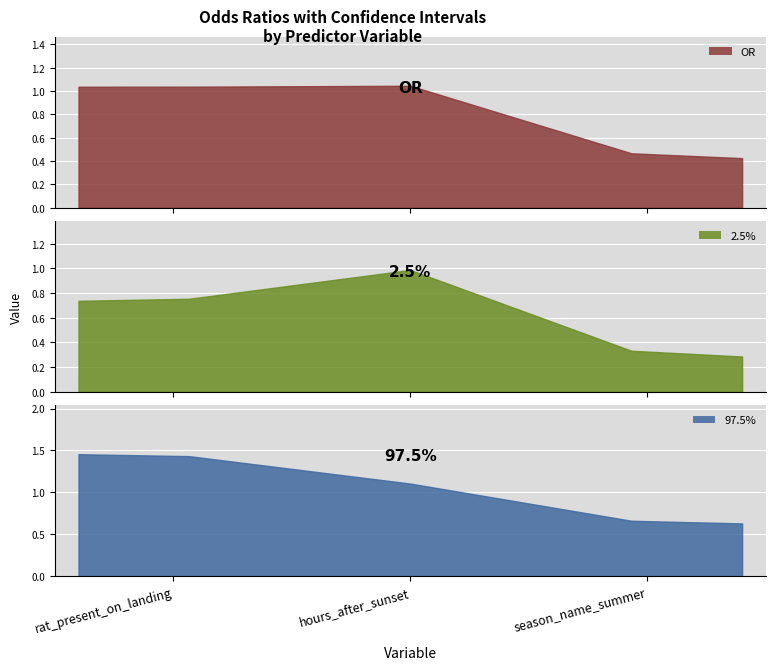

At how many categories does at least one series exceed 0?

3